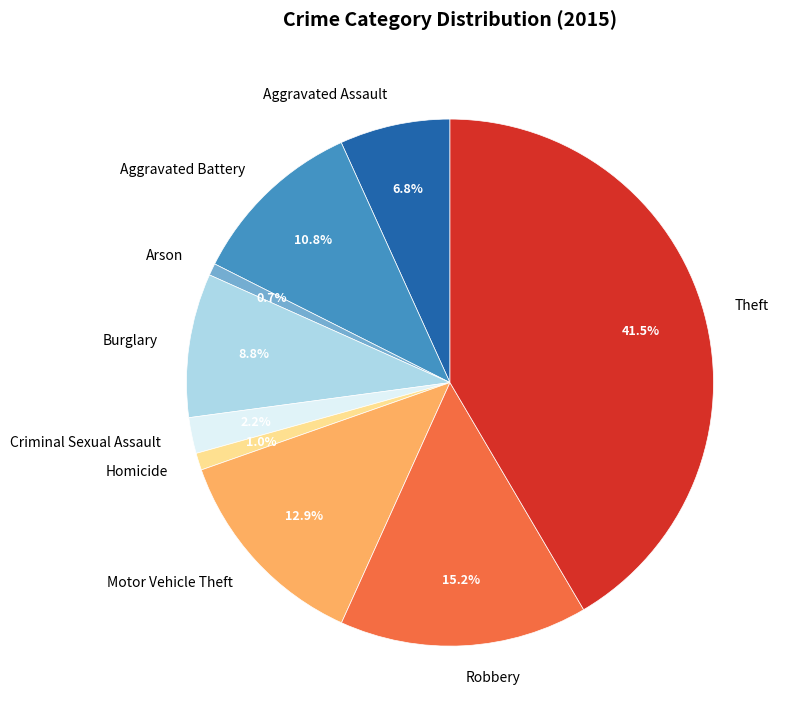

Is Theft the majority of the pie?

No